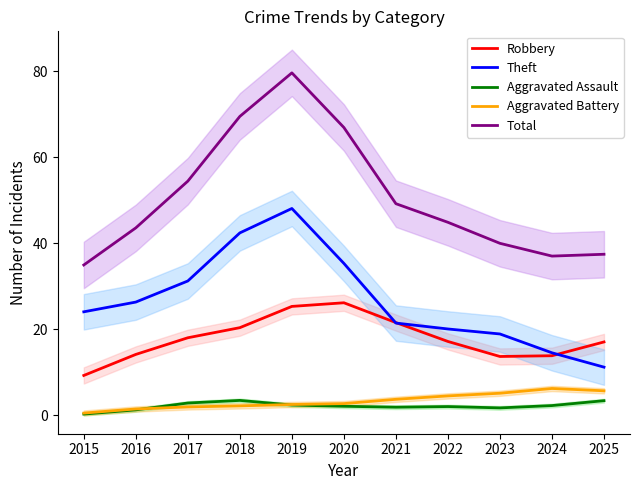

Reading left to right, extract all data points from this chart.

Robbery: 9.3	14.2	18.1	20.4	25.4	26.2	21.6	17.2	13.7	13.9	17.1
Theft: 24.1	26.4	31.3	42.5	48.1	35.4	21.5	20.1	18.9	14.6	11.2
Aggravated Assault: 0.3	1.3	2.9	3.5	2.4	2.1	1.9	2.1	1.8	2.3	3.4
Aggravated Battery: 0.5	1.5	2.0	2.2	2.5	2.8	3.8	4.5	5.2	6.3	5.7
Total: 35.0	43.6	54.5	69.5	79.7	67.0	49.2	44.9	40.0	37.1	37.5